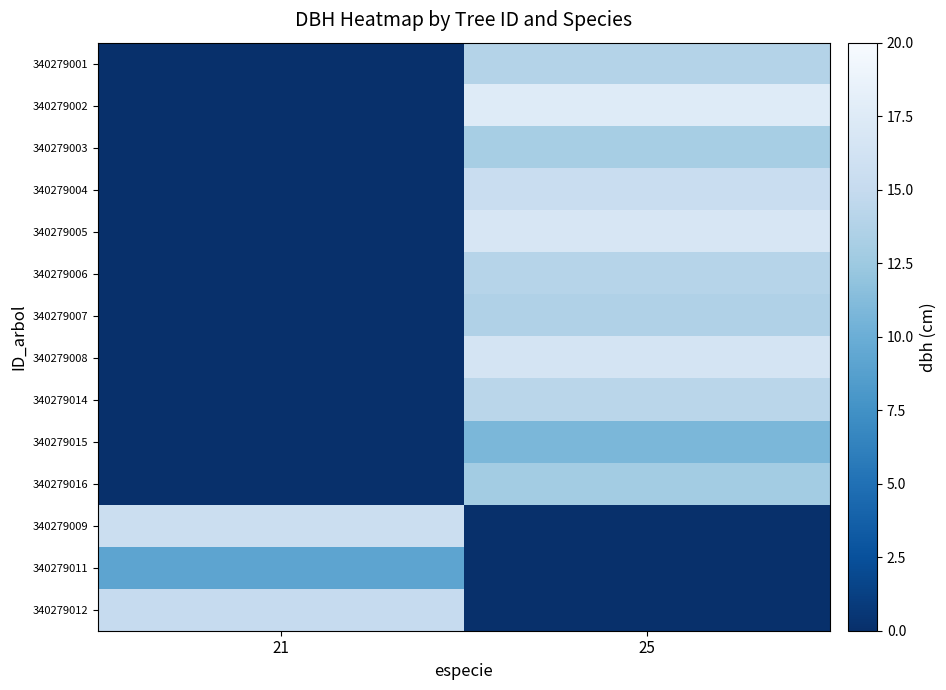

Which series has the largest range (max minus min)?

340279002